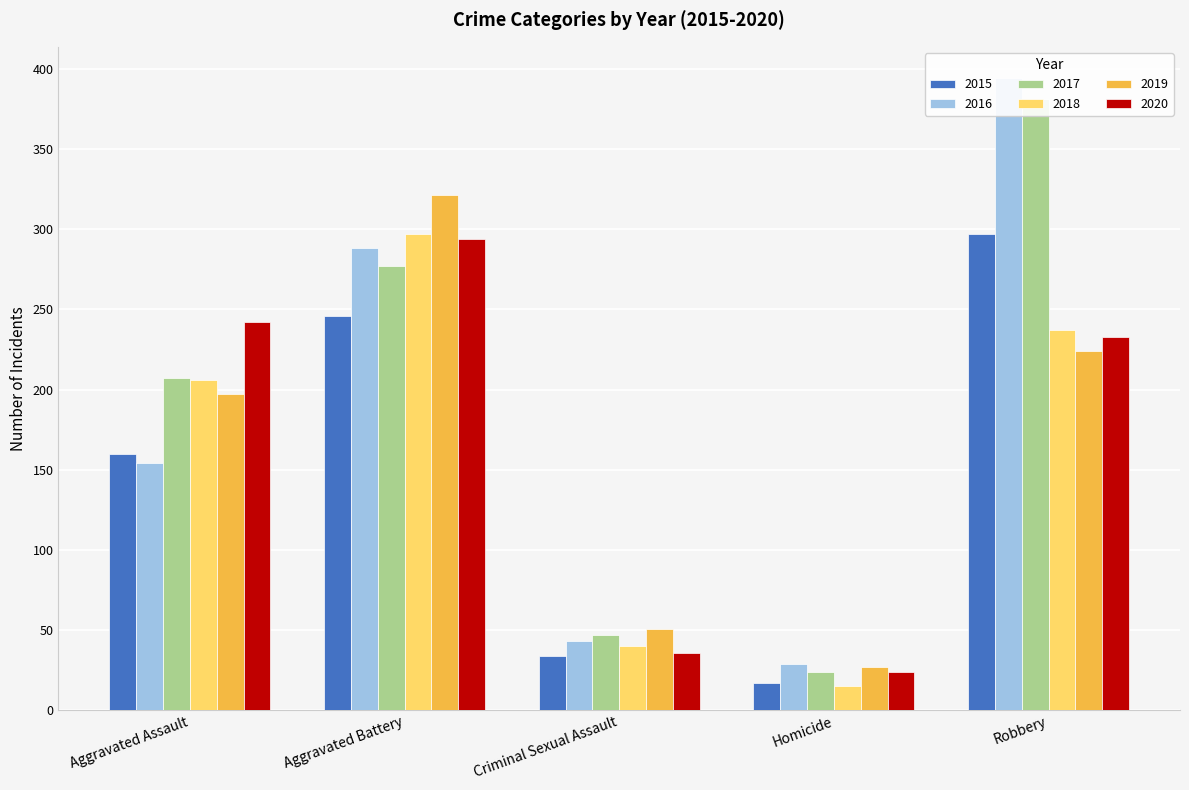

The 2019 series shows 169 at Aggravated Battery. True or false?

False